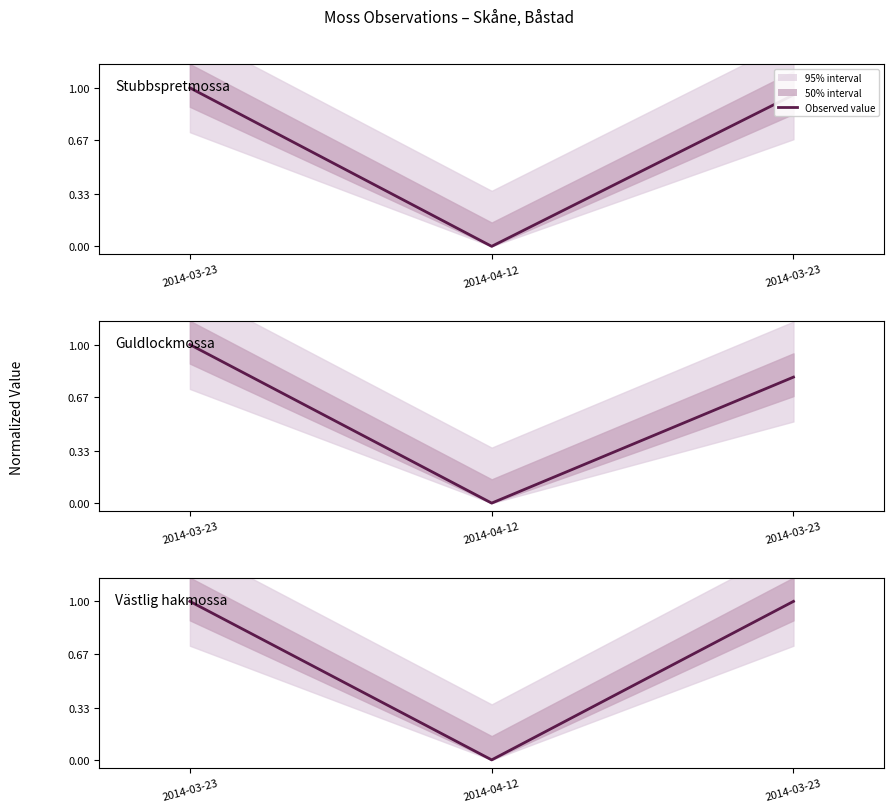

How many categories are shown in the chart?

3